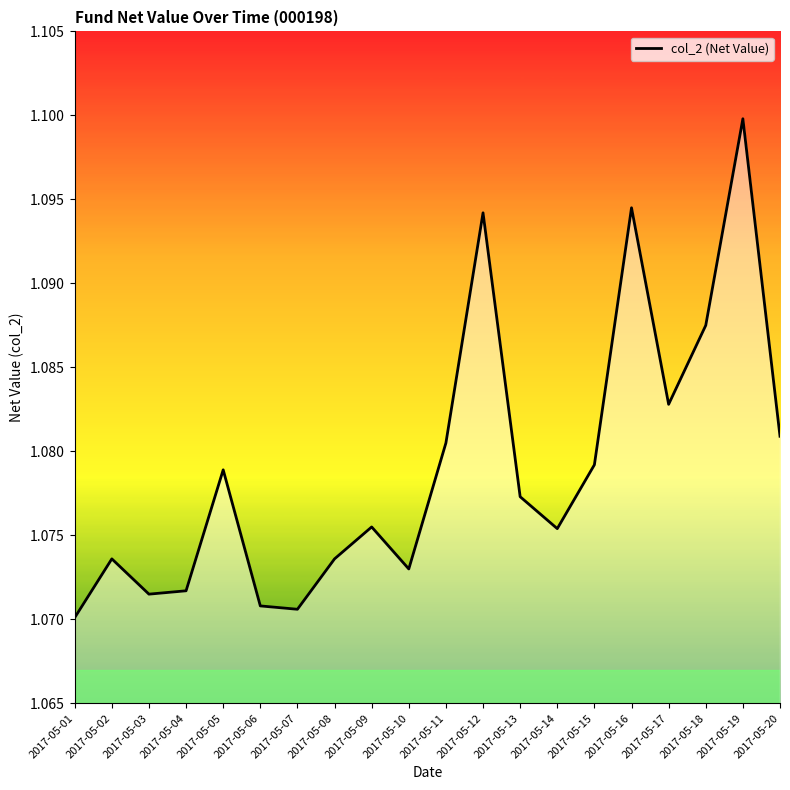

The chart shows a value of 1.5 at 2017-05-18. True or false?

False